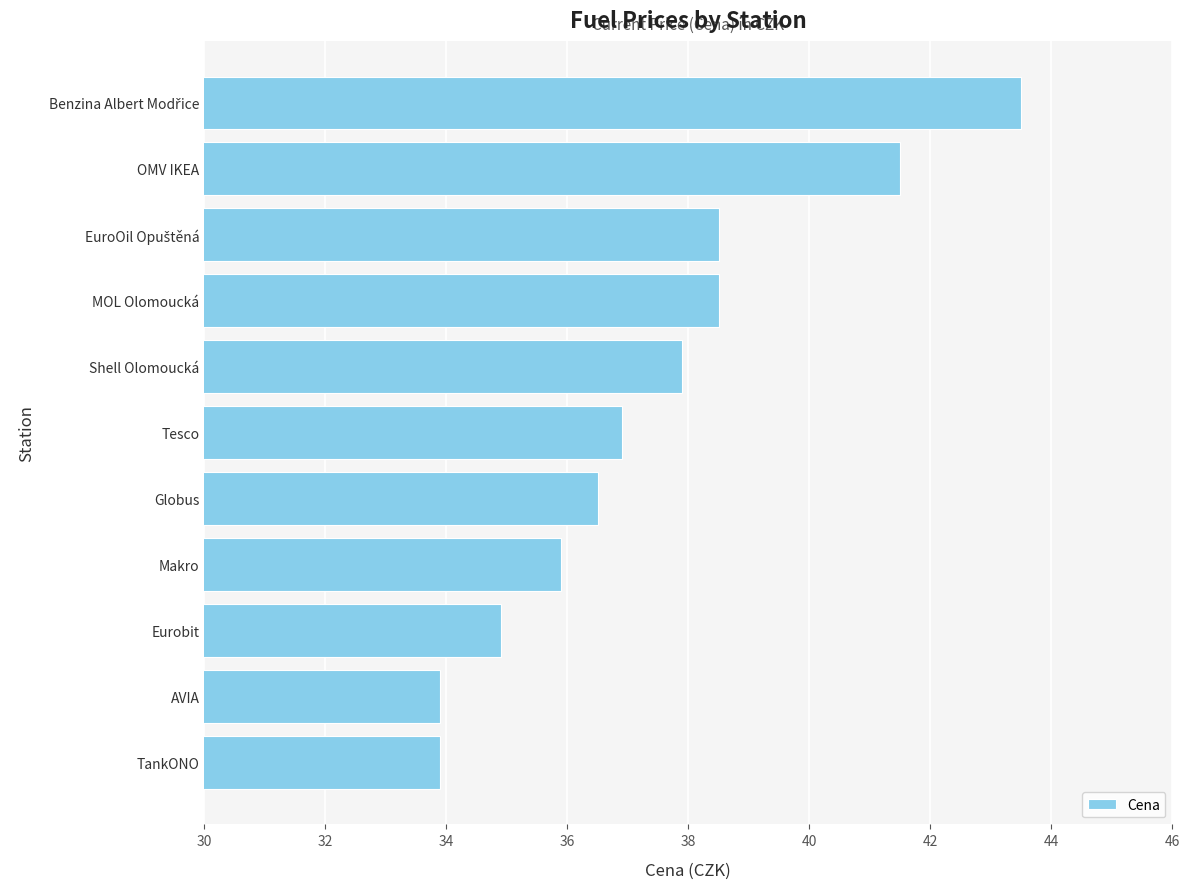

Does the chart contain any negative values?

No